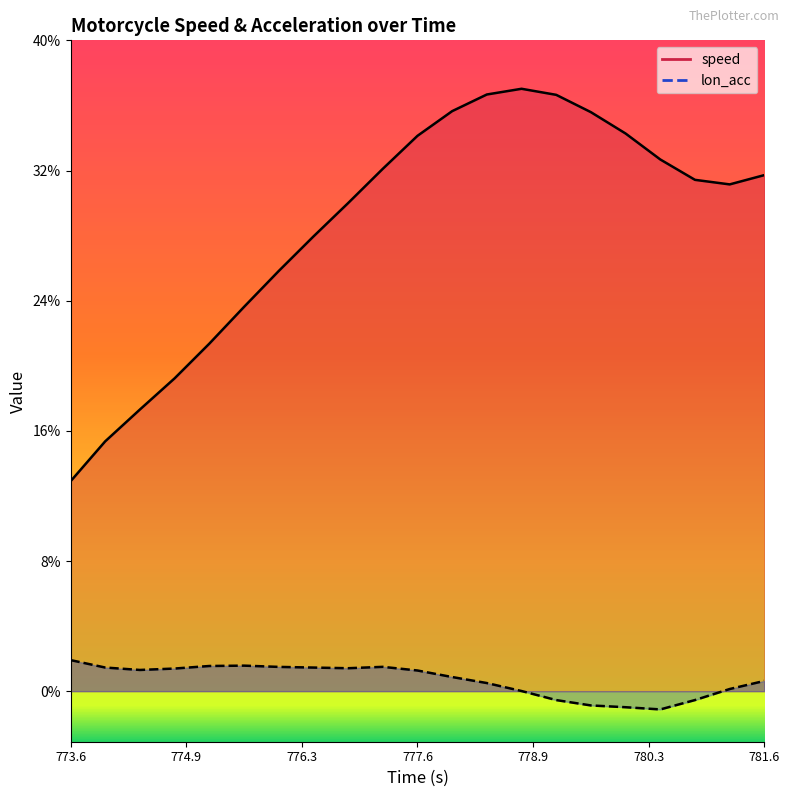

How many negative values does the lon_acc series have?

5